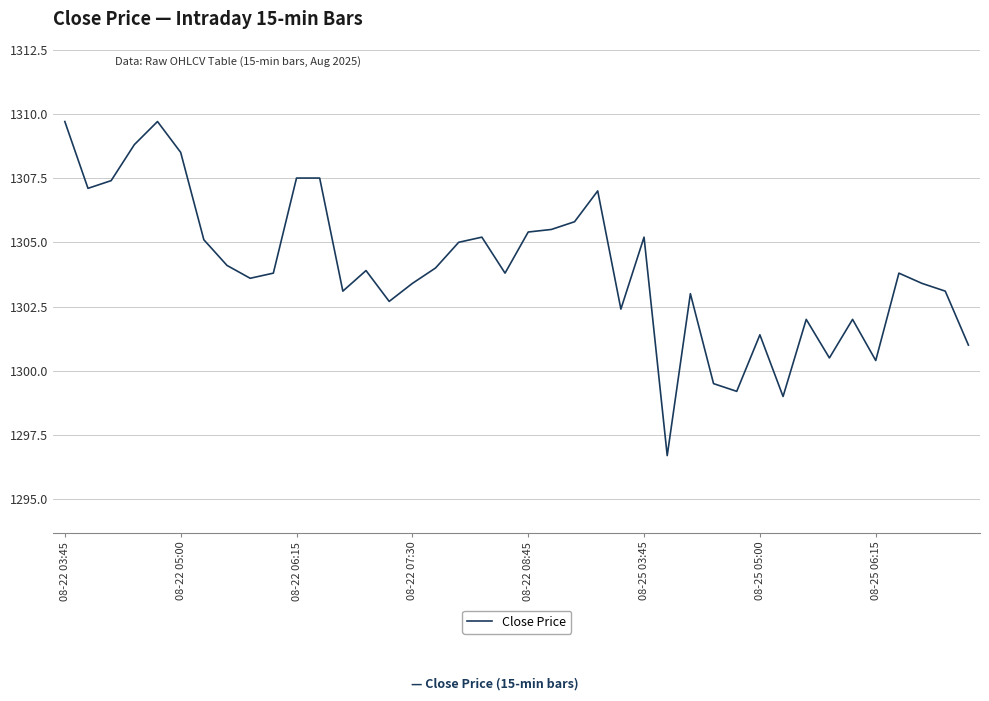

What is the smallest value displayed?

1296.7